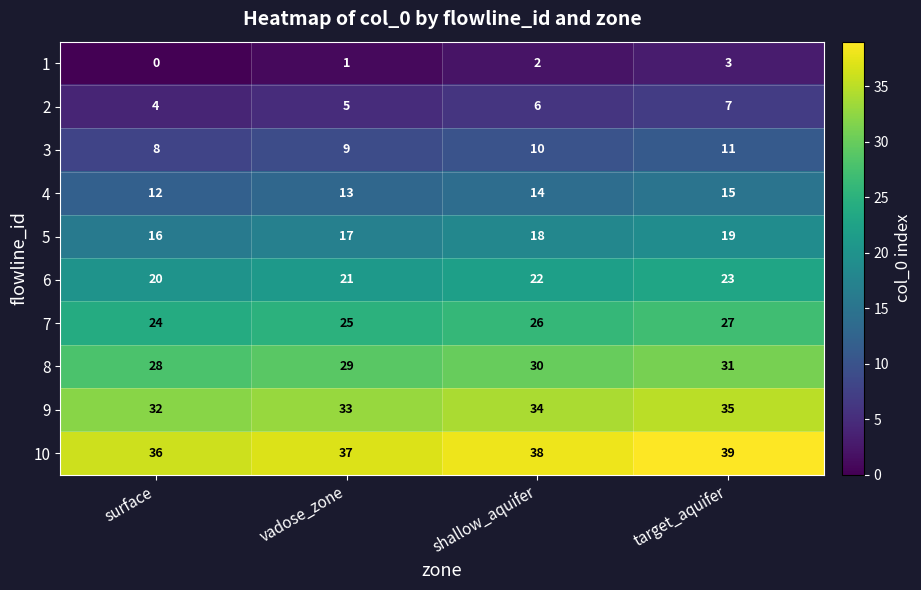

How many values in the 10 series are below 38?

2